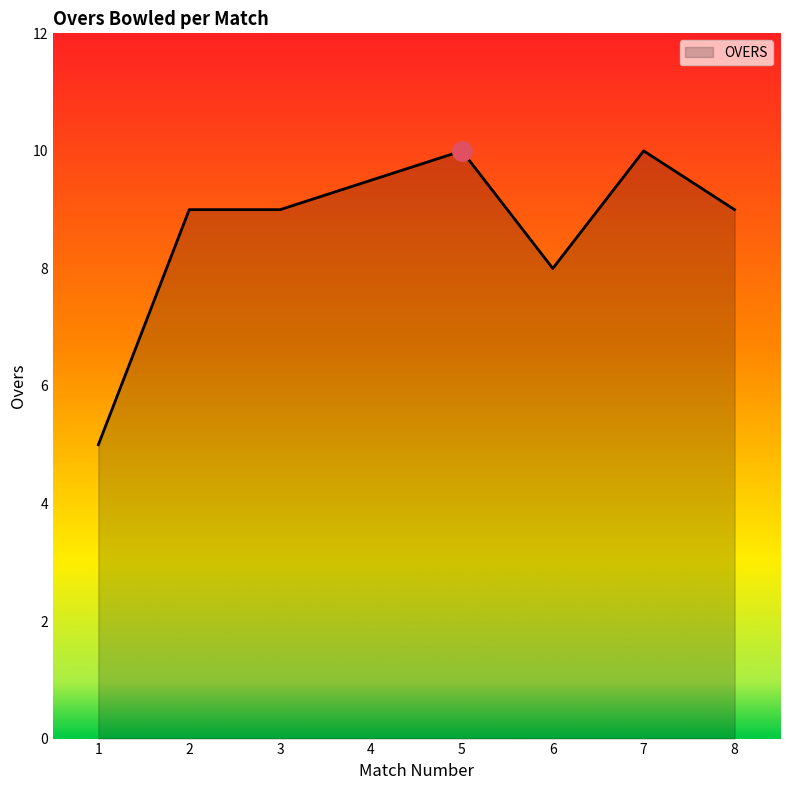

Reading right to left, extract all data points from this chart.

9.0	10.0	8.0	10.0	9.5	9.0	9.0	5.0